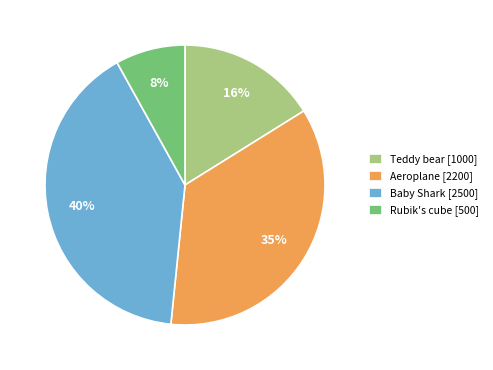

Combined, do Teddy bear and Baby Shark account for over 50%?

Yes